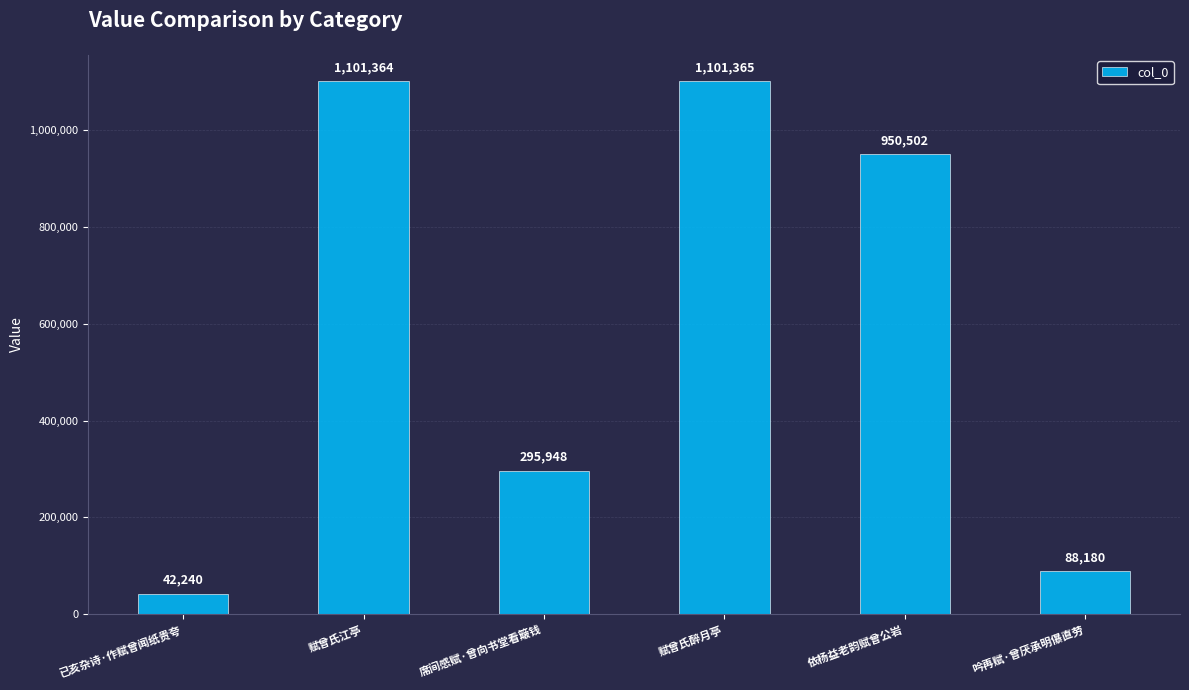

Are the bars grouped side by side (vs. stacked)?

No